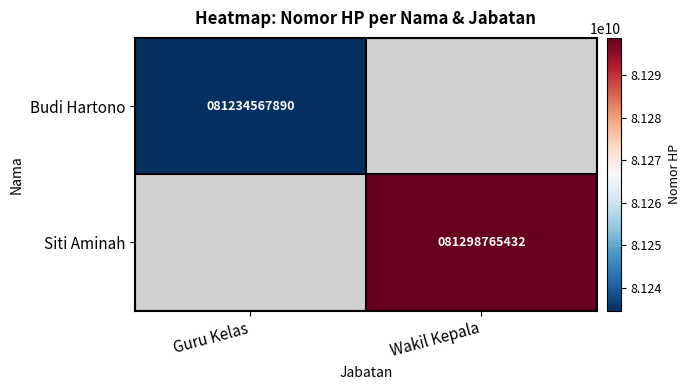

The Siti Aminah series shows 29406568851 at Wakil Kepala. True or false?

False